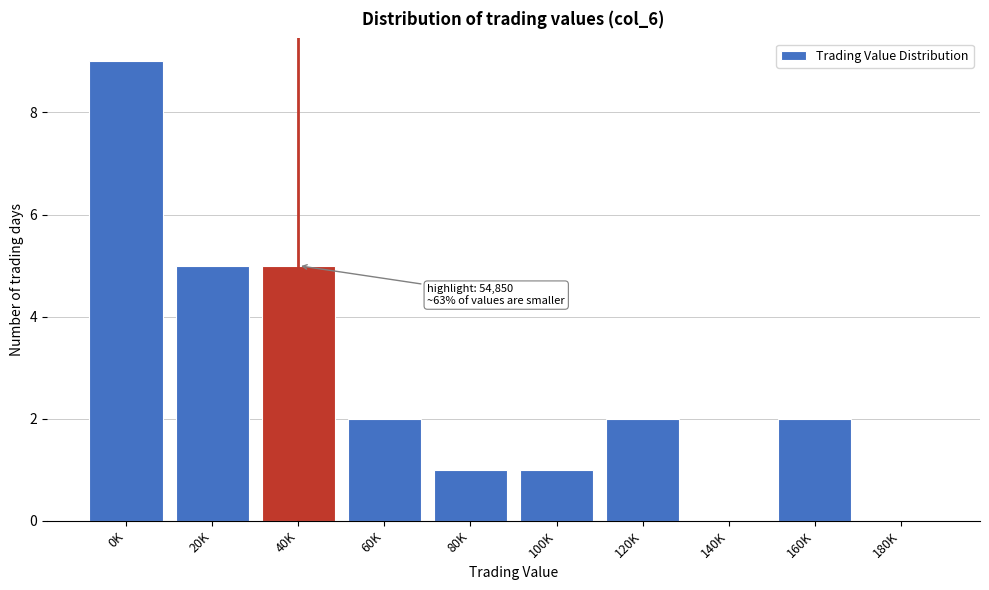

Reading left to right, extract all data points from this chart.

0K=9	20K=5	40K=5	60K=2	80K=1	100K=1	120K=2	140K=0	160K=2	180K=0